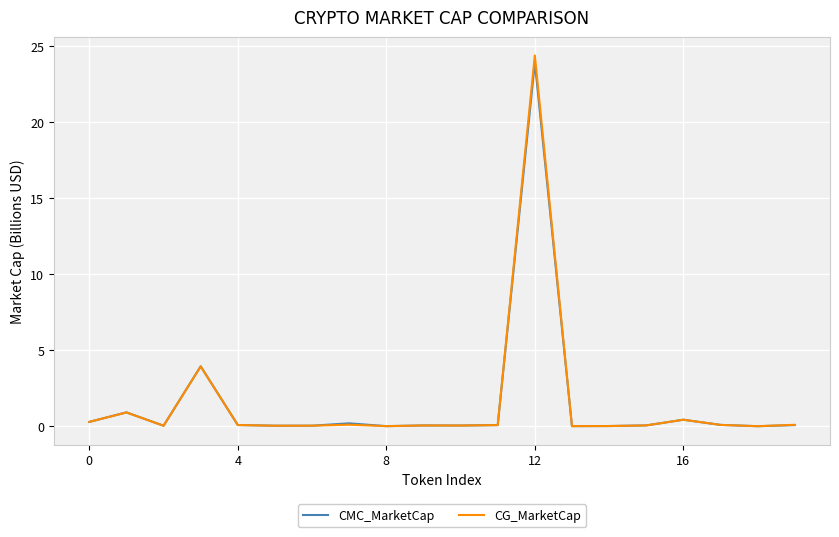

What is the maximum value shown in the chart?

24.4